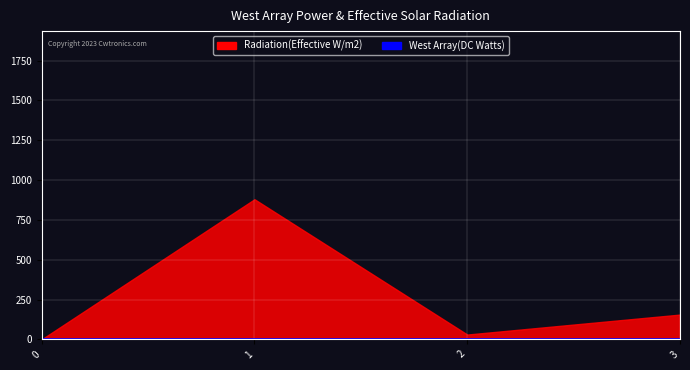

What is the spread (max minus min) of values at 1?

879.7